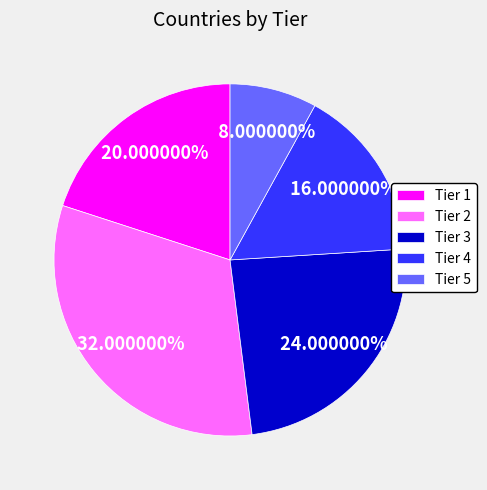

The Tier 5 slice represents 17% of the pie. True or false?

False